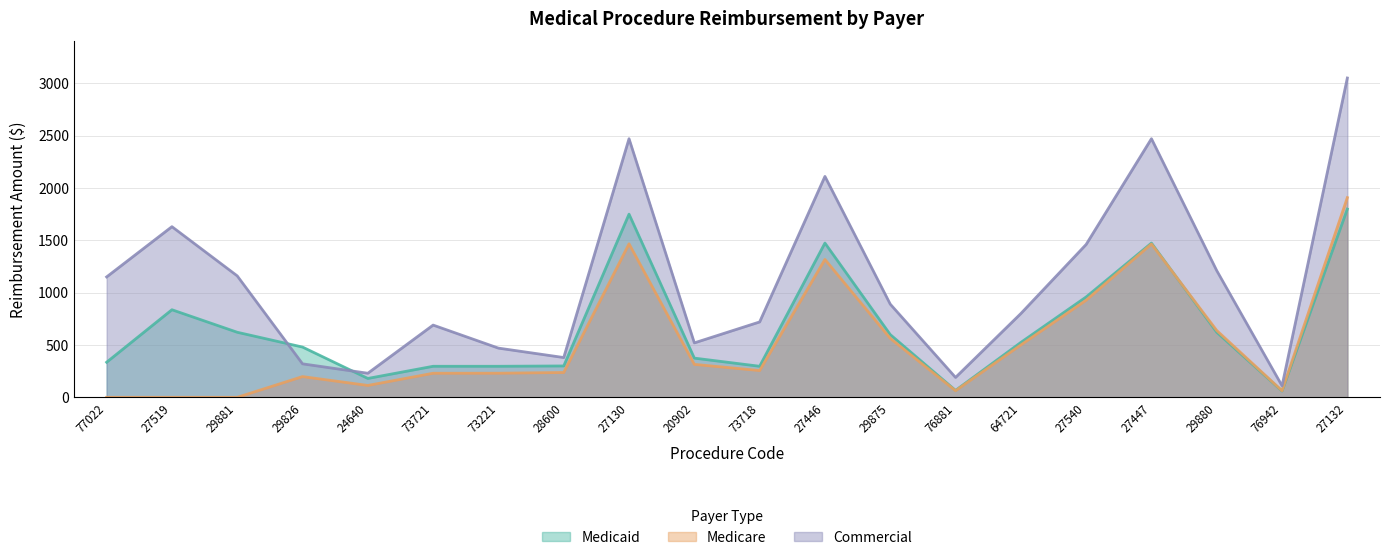

What is the spread (max minus min) of values at 73721?

460.0